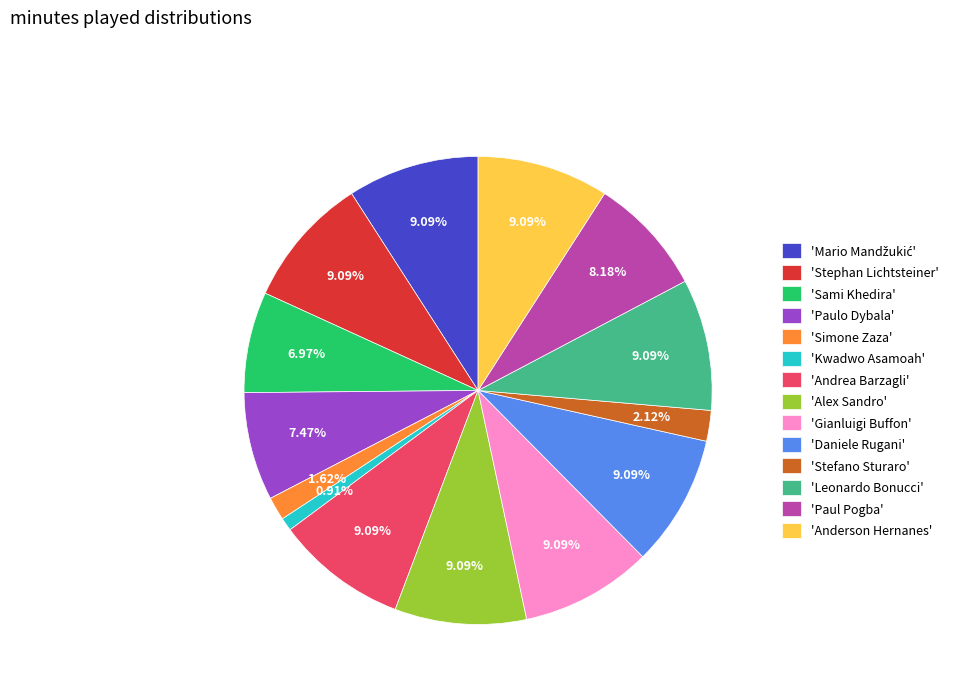

Do 'Alex Sandro' and 'Sami Khedira' together represent more than half of the pie?

No